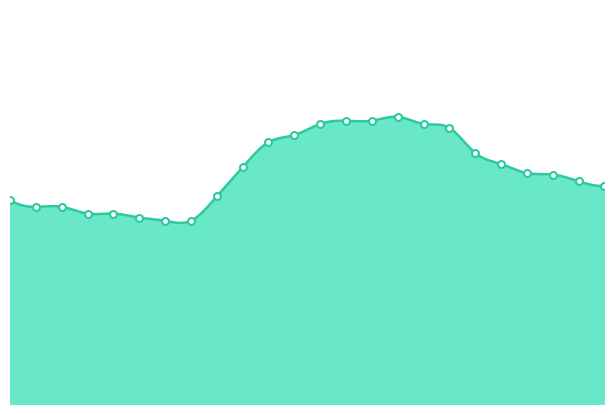

What is the difference between the second highest and minimum values?

27.9